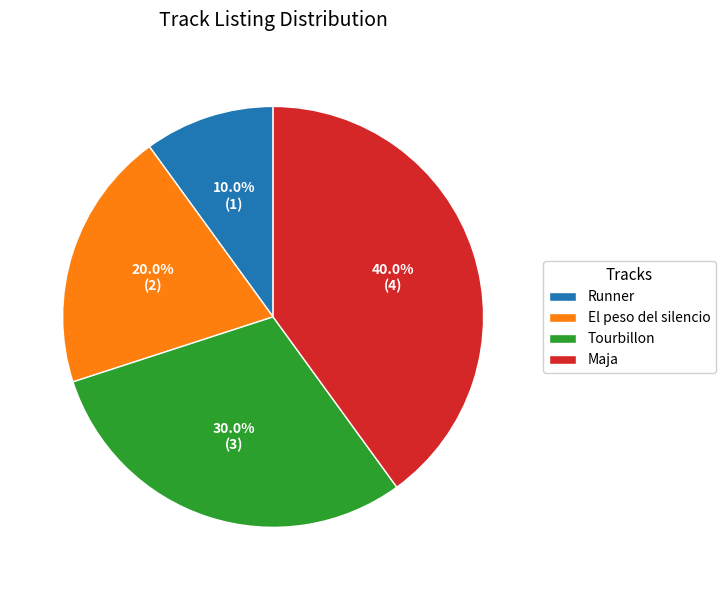

Which has a higher value, Tourbillon or El peso del silencio?

Tourbillon